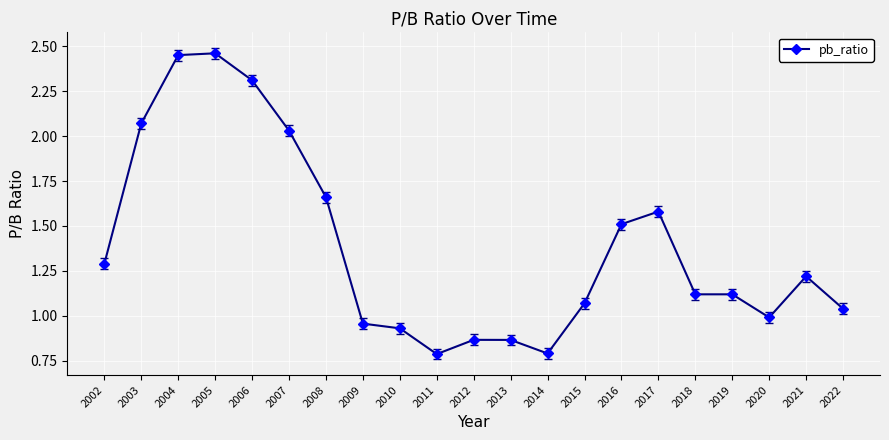

Count the number of data series in this chart.

1